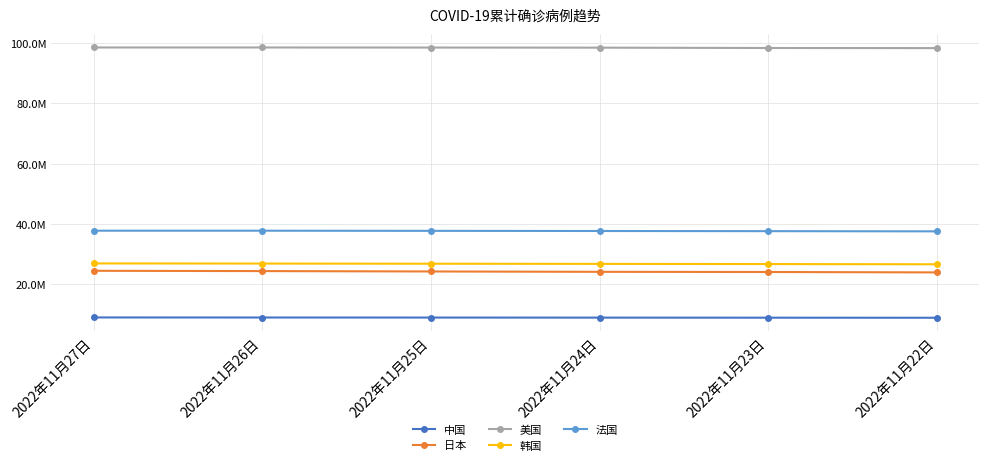

List the labels in order of 法国 value, largest first.

2022年11月27日, 2022年11月26日, 2022年11月25日, 2022年11月24日, 2022年11月23日, 2022年11月22日